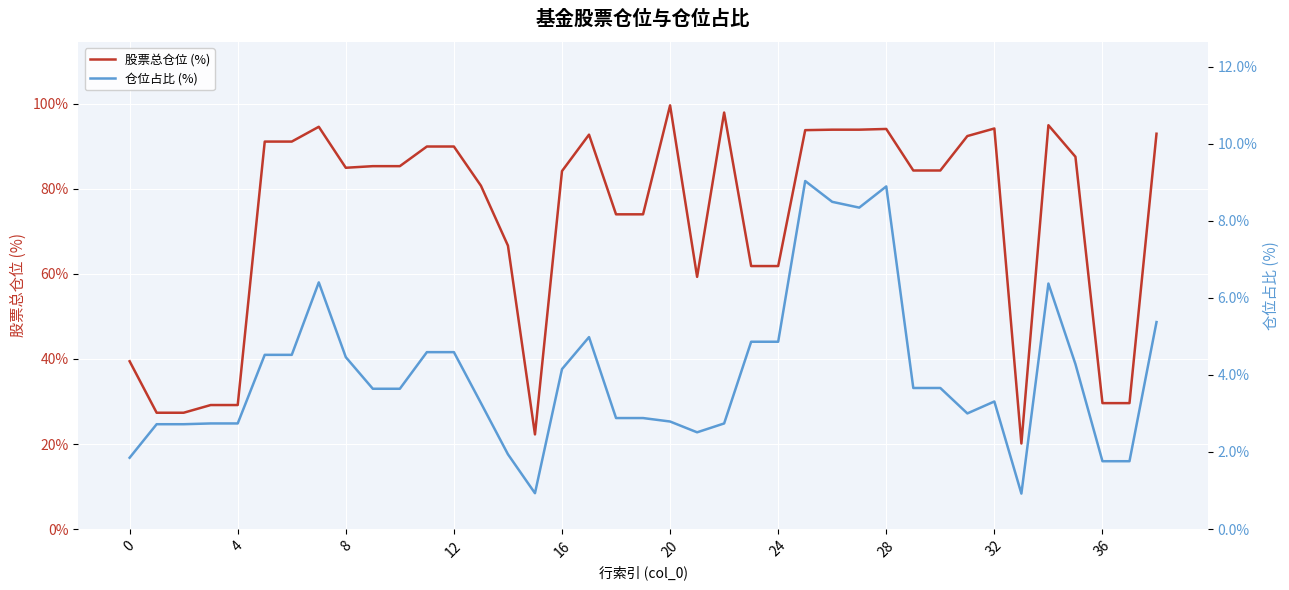

Which series has the largest total across all categories?

股票总仓位 (%)